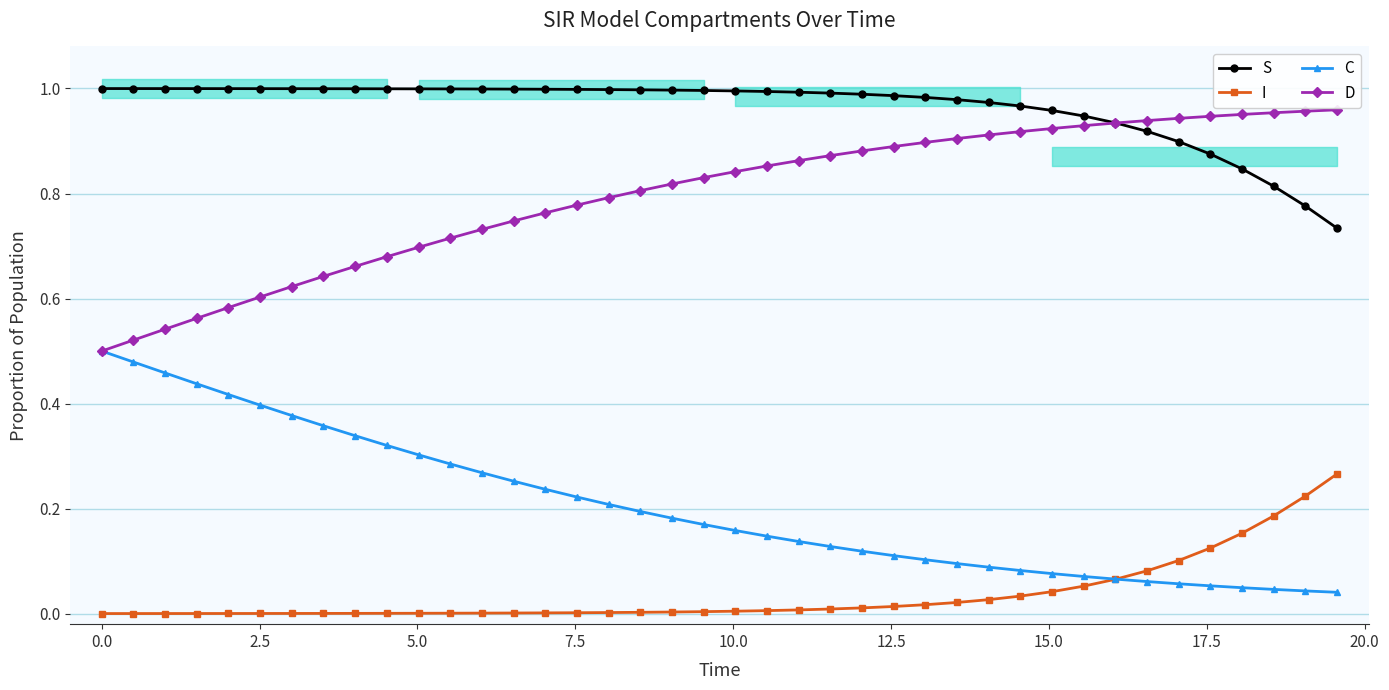

Reading left to right, list all the values displayed in this chart.

S: 1.0	1.0	1.0	1.0	1.0	1.0	1.0	1.0	1.0	1.0	1.0	1.0	1.0	1.0	1.0	1.0	1.0	1.0	1.0	1.0	1.0	1.0	1.0	1.0	1.0	1.0	1.0	1.0	1.0	1.0	1.0	0.9	0.9	0.9	0.9	0.9	0.8	0.8	0.8	0.7
I: 0.0	0.0	0.0	0.0	0.0	0.0	0.0	0.0	0.0	0.0	0.0	0.0	0.0	0.0	0.0	0.0	0.0	0.0	0.0	0.0	0.0	0.0	0.0	0.0	0.0	0.0	0.0	0.0	0.0	0.0	0.0	0.1	0.1	0.1	0.1	0.1	0.2	0.2	0.2	0.3
C: 0.5	0.5	0.5	0.4	0.4	0.4	0.4	0.4	0.3	0.3	0.3	0.3	0.3	0.3	0.2	0.2	0.2	0.2	0.2	0.2	0.2	0.1	0.1	0.1	0.1	0.1	0.1	0.1	0.1	0.1	0.1	0.1	0.1	0.1	0.1	0.1	0.0	0.0	0.0	0.0
D: 0.5	0.5	0.5	0.6	0.6	0.6	0.6	0.6	0.7	0.7	0.7	0.7	0.7	0.7	0.8	0.8	0.8	0.8	0.8	0.8	0.8	0.9	0.9	0.9	0.9	0.9	0.9	0.9	0.9	0.9	0.9	0.9	0.9	0.9	0.9	0.9	1.0	1.0	1.0	1.0